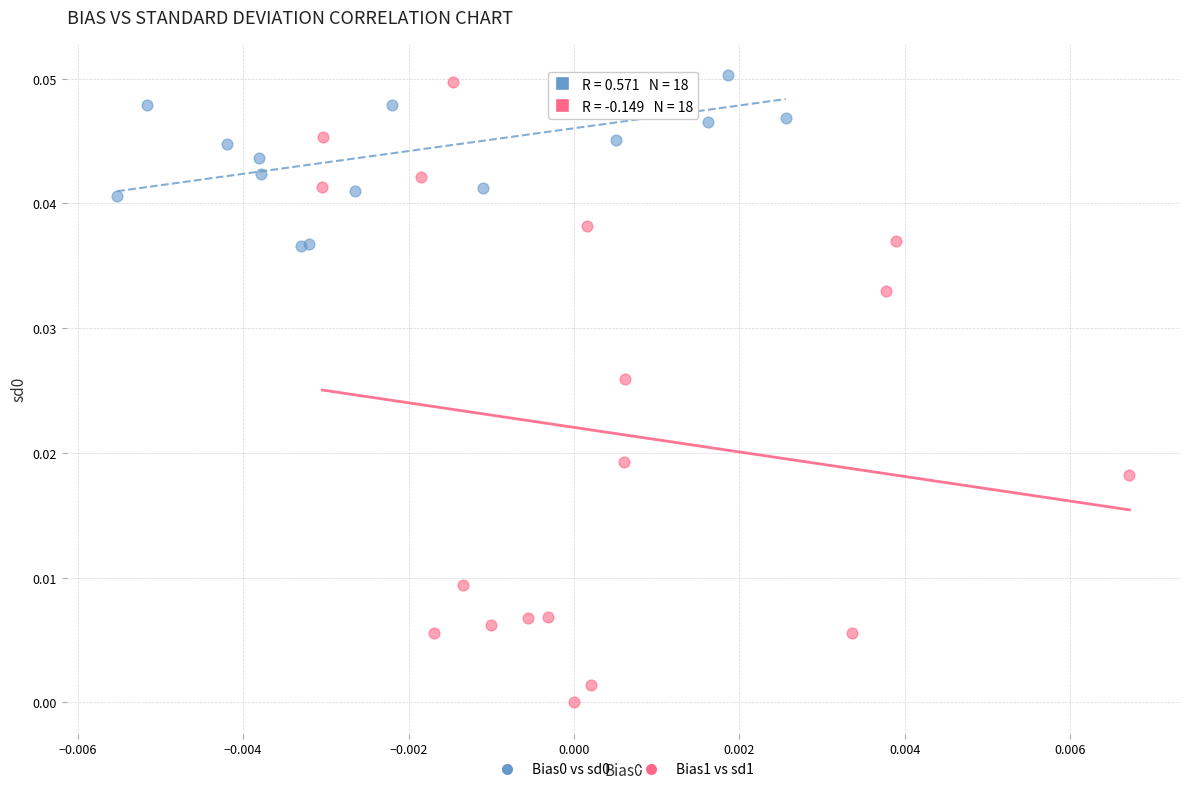

Which series has the largest Y range (max minus min)?

Bias1 vs sd1